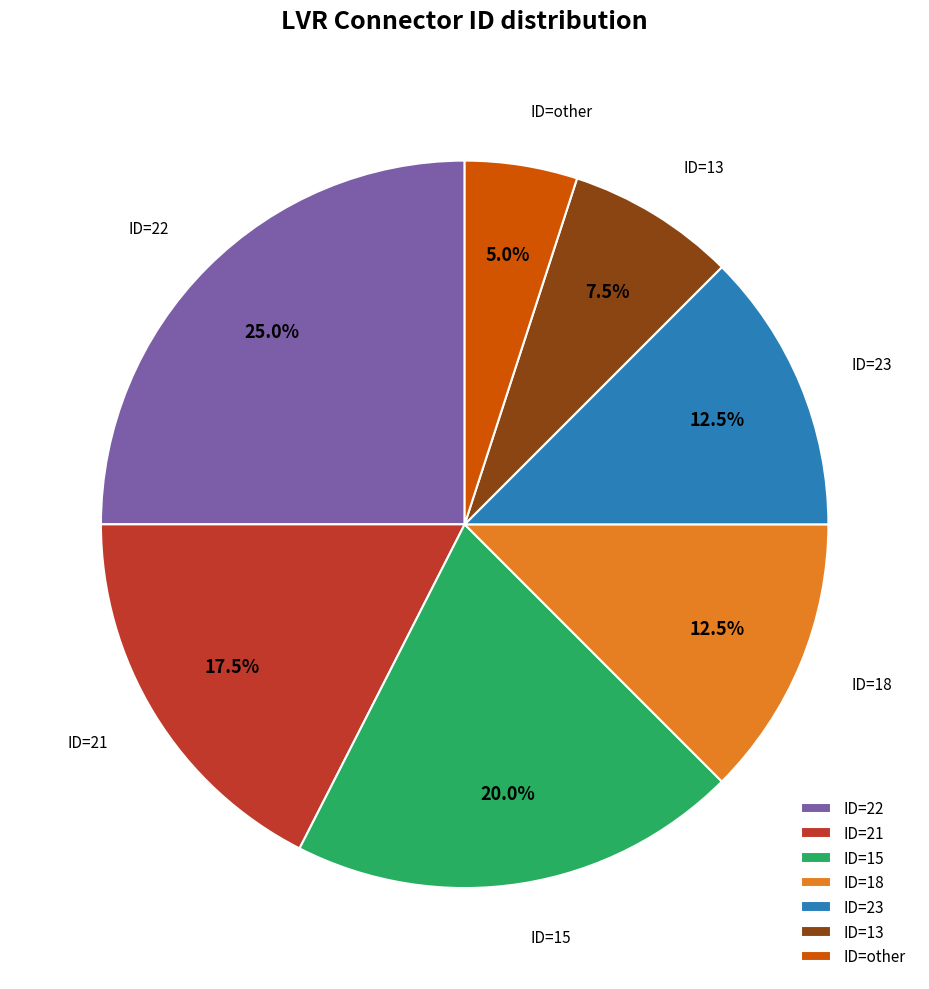

To the nearest percent, what is the difference between the largest and smallest slice percentages?

20%